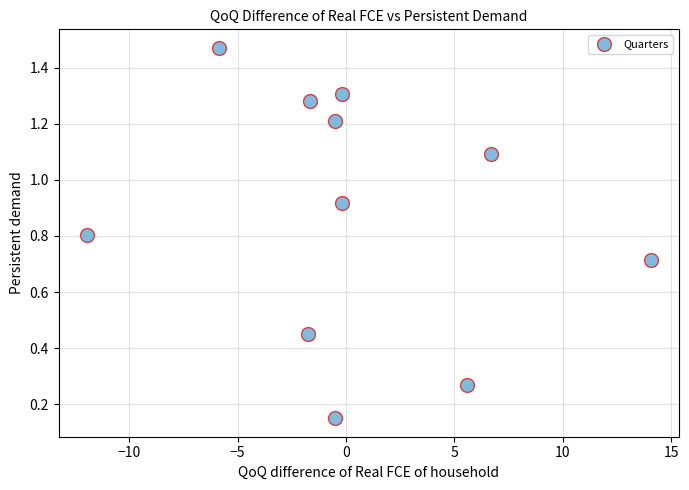

What is the range of X values (max minus min)?

26.0